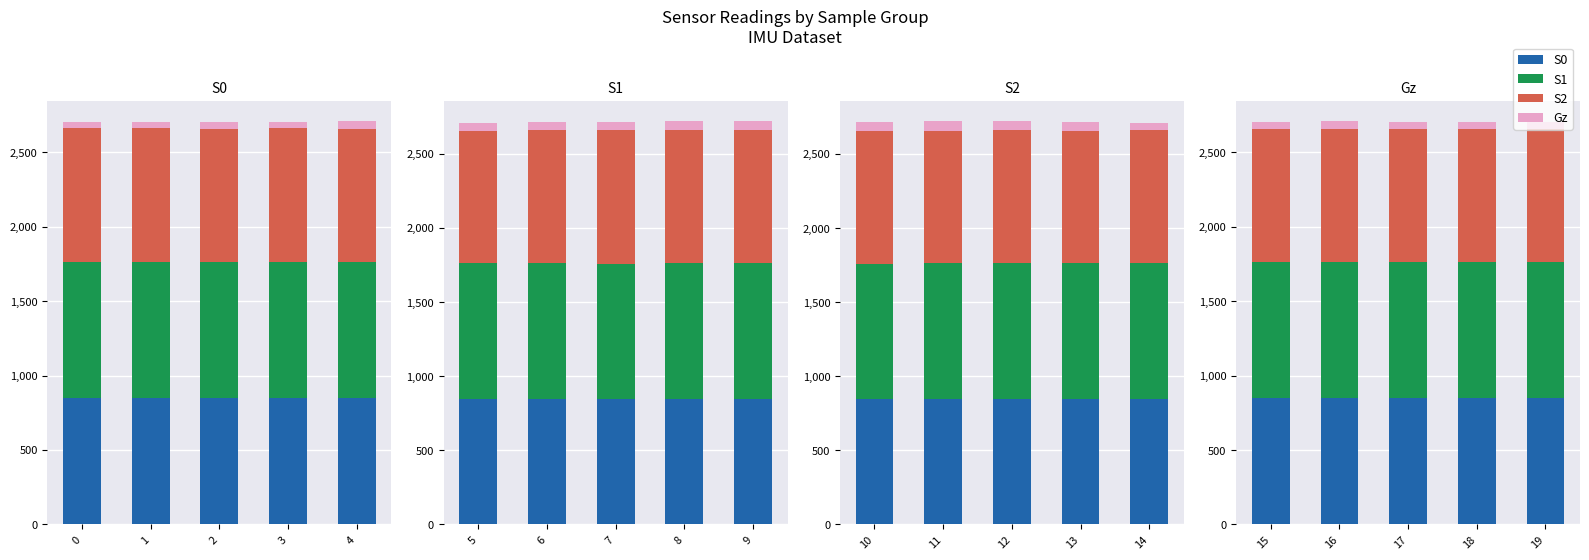

True or false: Gz has a value of 10.0 at 17.

False